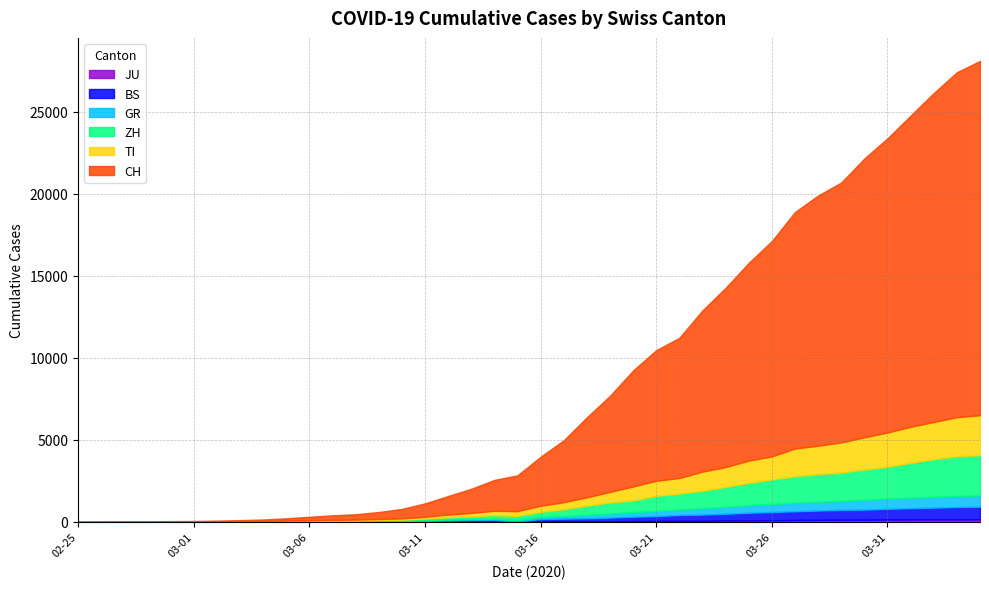

Where is JU nearest to the value 77?

2020-03-24